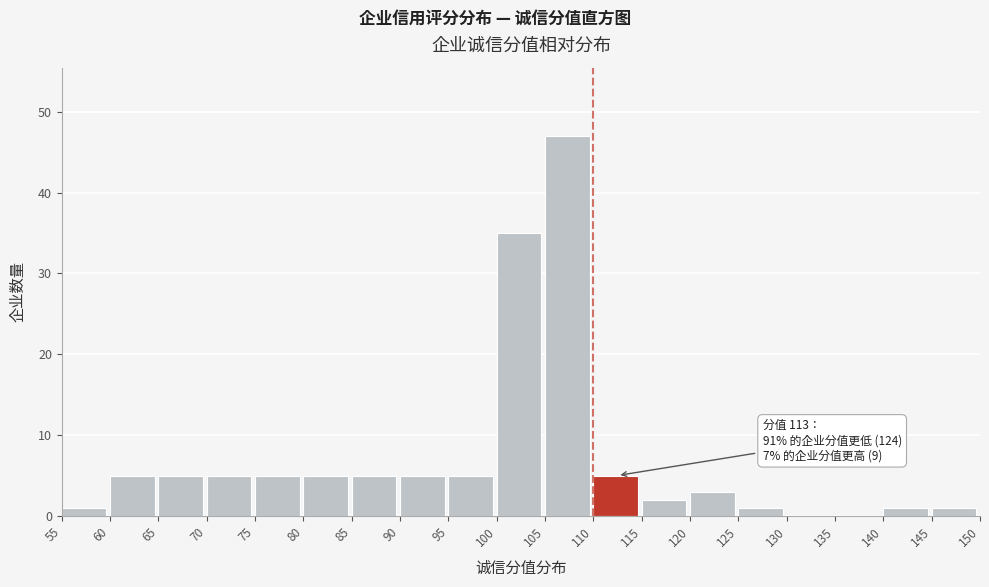

Over which range of the x-axis is the bar tallest?

105 to 110